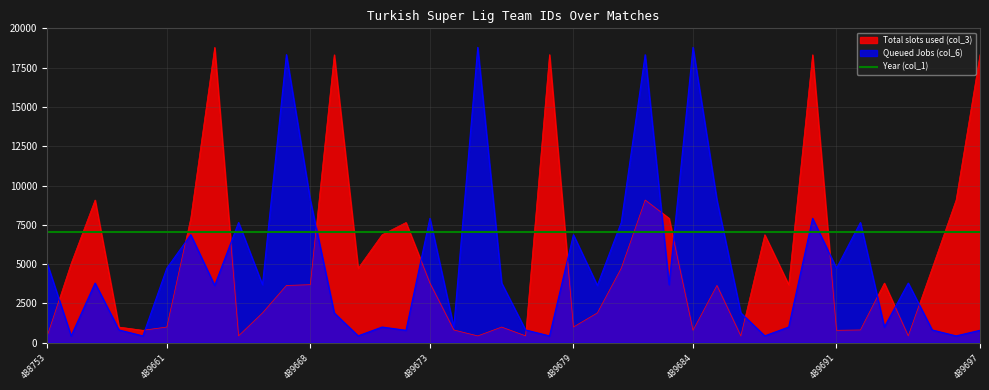

What are all the series names shown in the legend?

Total slots used (col_3), Queued Jobs (col_6), Year (col_1)